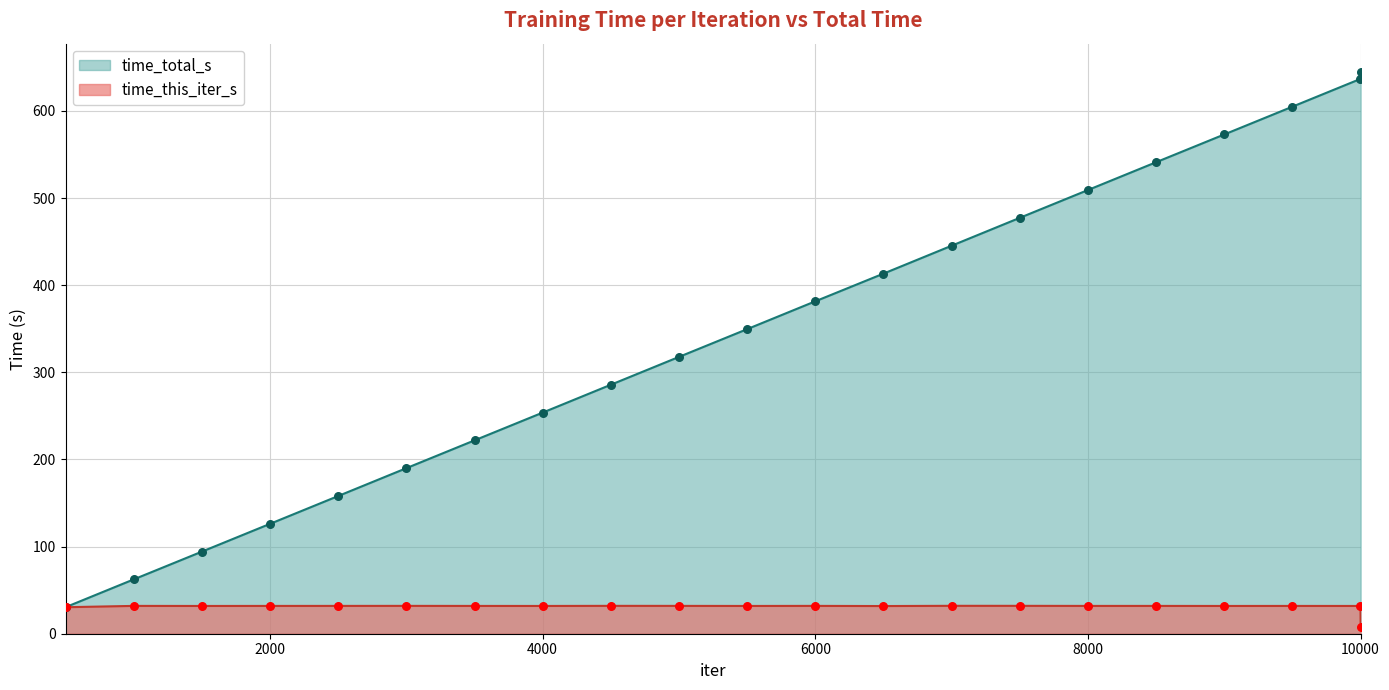

What are all the series names shown in the legend?

time_total_s, time_this_iter_s